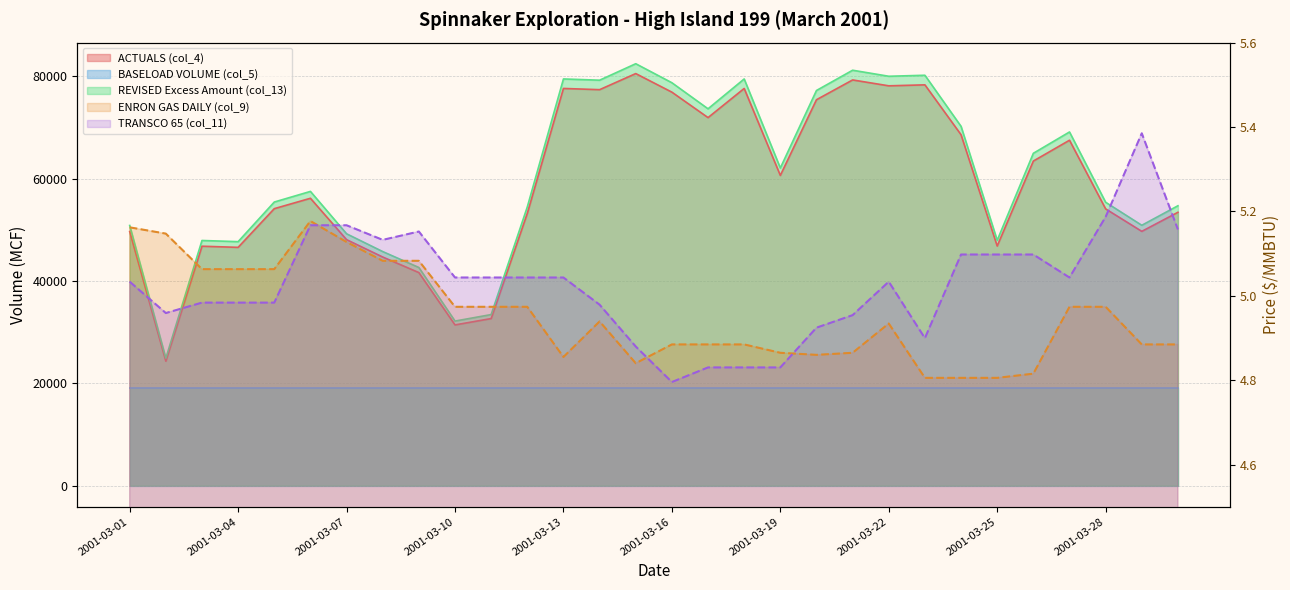

What is the average value of the TRANSCO 65 (col_11) series?

5.0